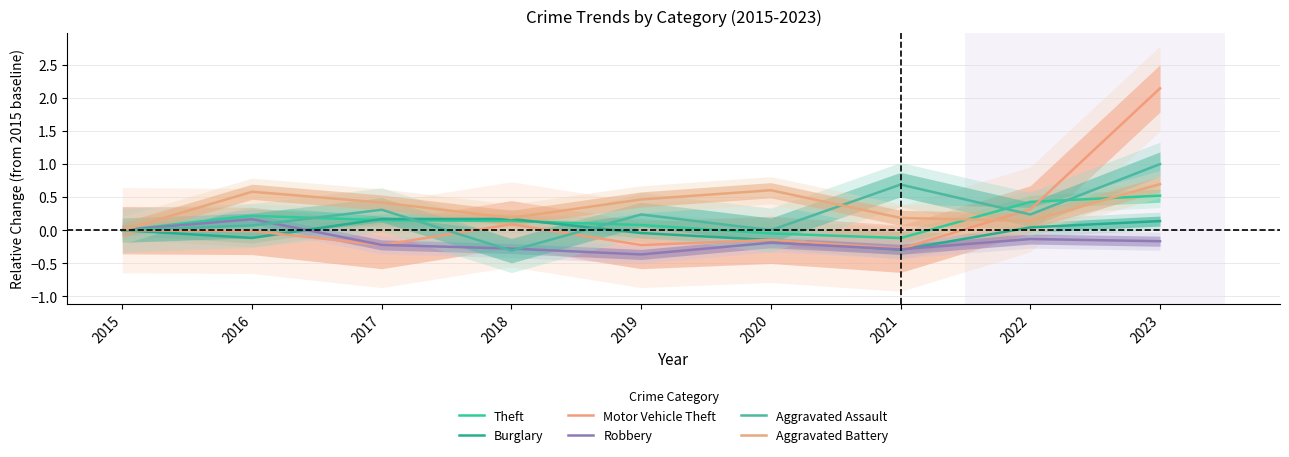

At 2022, list the series in order from smallest to largest.

Robbery, Burglary, Aggravated Battery, Aggravated Assault, Motor Vehicle Theft, Theft